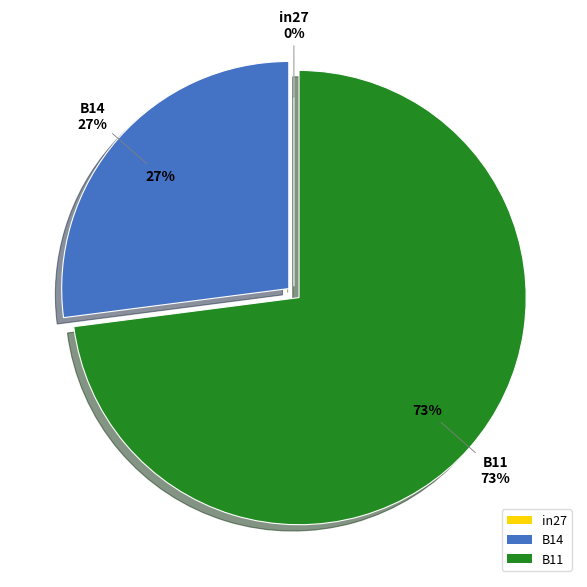

To the nearest percent, what is the difference between the B11 and B14 slice percentages?

46%